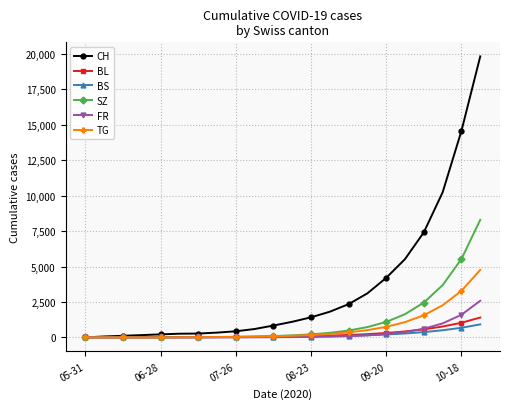

What is the maximum value shown in the chart?

19823